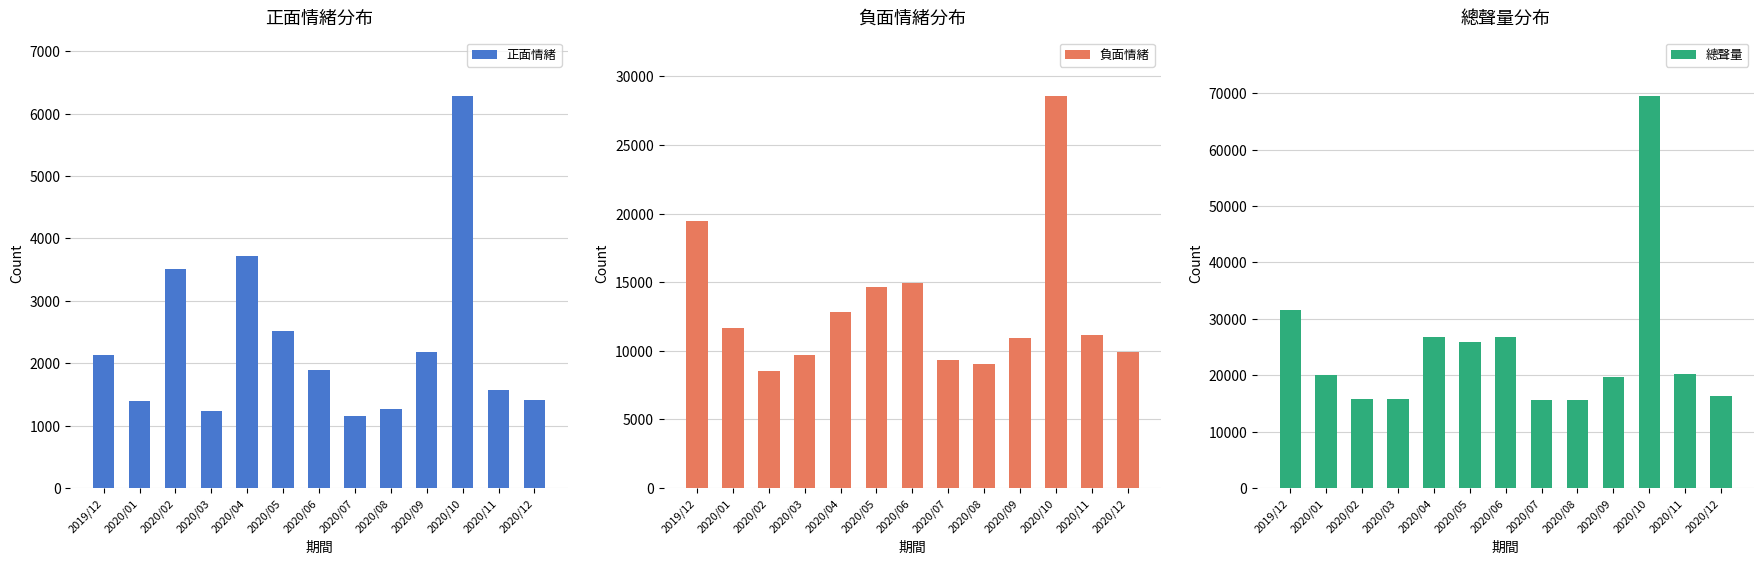

Reading right to left, list all the values displayed in this chart.

正面情緒: 2020/12=1404	2020/11=1562	2020/10=6279	2020/09=2183	2020/08=1264	2020/07=1155	2020/06=1894	2020/05=2523	2020/04=3721	2020/03=1234	2020/02=3509	2020/01=1392	2019/12=2133
負面情緒: 2020/12=9937	2020/11=11164	2020/10=28561	2020/09=10943	2020/08=9021	2020/07=9342	2020/06=14944	2020/05=14653	2020/04=12826	2020/03=9677	2020/02=8495	2020/01=11688	2019/12=19444
總聲量: 2020/12=16326	2020/11=20273	2020/10=69495	2020/09=19665	2020/08=15514	2020/07=15685	2020/06=26696	2020/05=25937	2020/04=26816	2020/03=15826	2020/02=15859	2020/01=19979	2019/12=31488